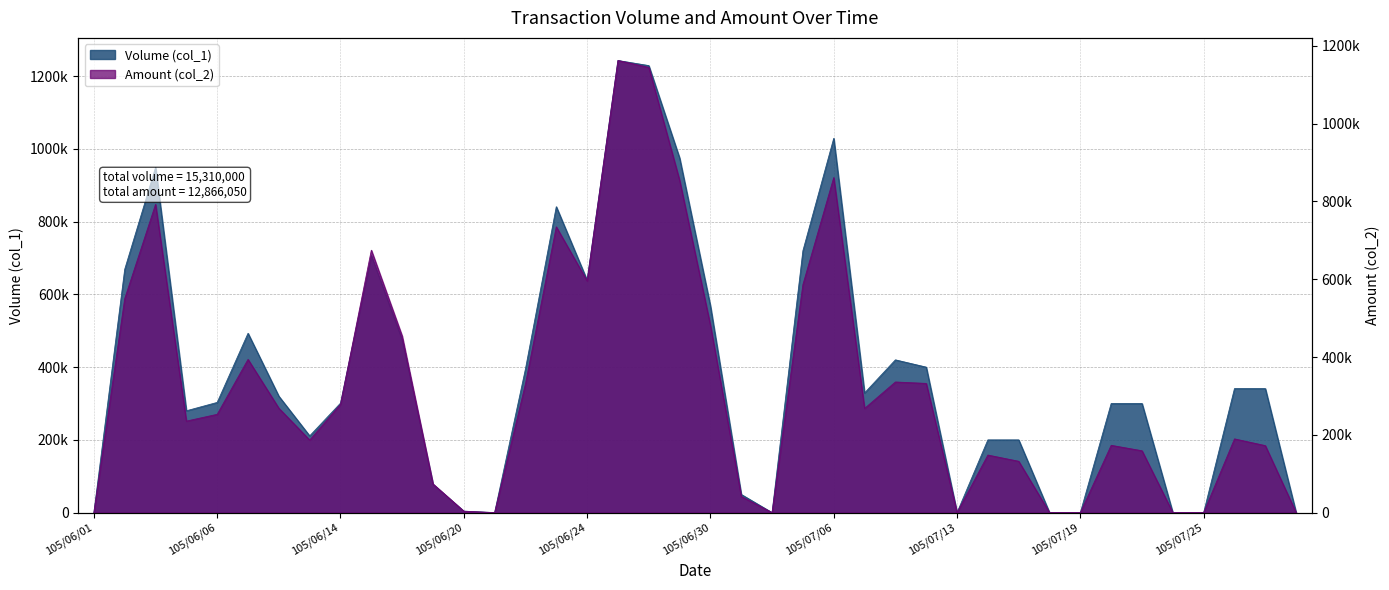

Reading right to left, transcribe all the data shown in this chart.

Volume (col_1): 0	341000	341000	0	0	300000	300000	0	0	200000	200000	0	400000	420000	329000	1029000	720000	0	50000	568000	975000	1229000	1243000	639000	841000	395000	0	4000	78000	475000	707000	301000	211000	320000	493000	303000	280000	949000	669000	0
Amount (col_2): 0	172260	189550	0	0	159000	173000	0	0	132000	148000	0	332170	335800	267780	861360	586200	0	41500	481380	854430	1144490	1162240	595540	734620	331030	0	3720	73770	453880	674610	278420	186600	268350	393900	252720	235300	792470	549960	0